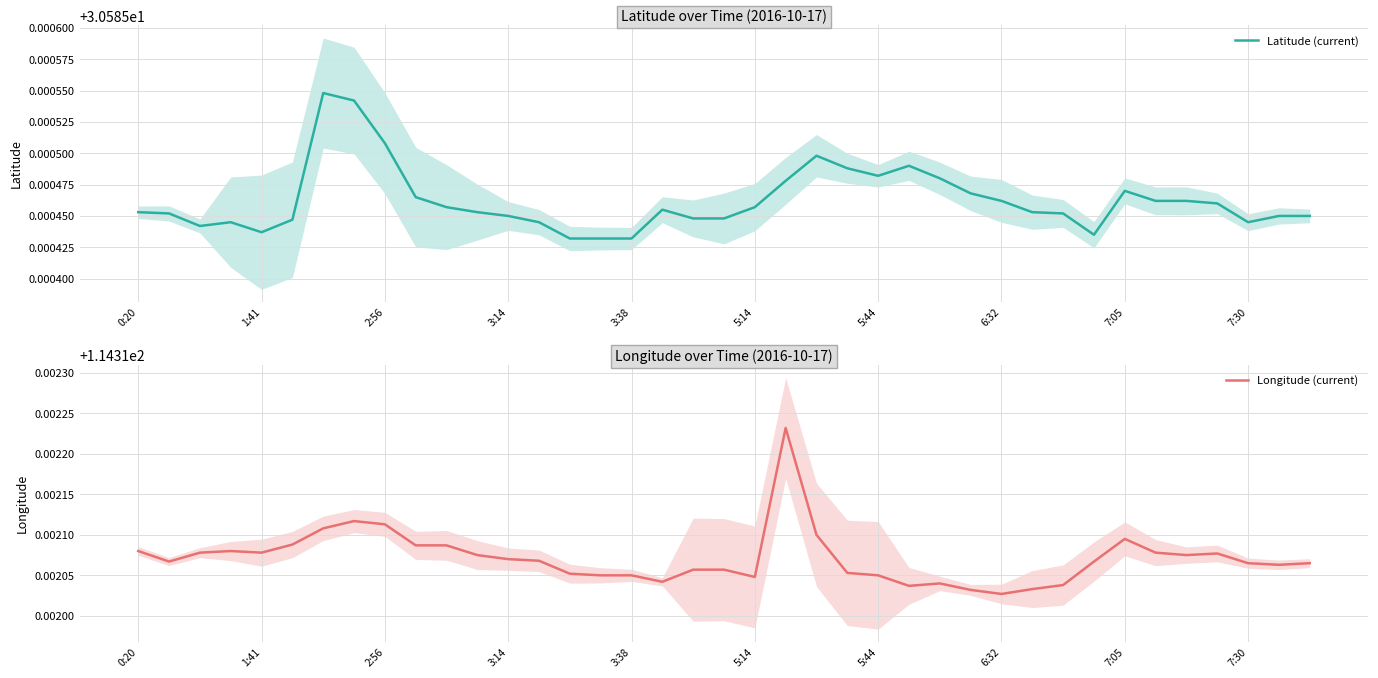

Where is Latitude (current) nearest to the value 30?

14